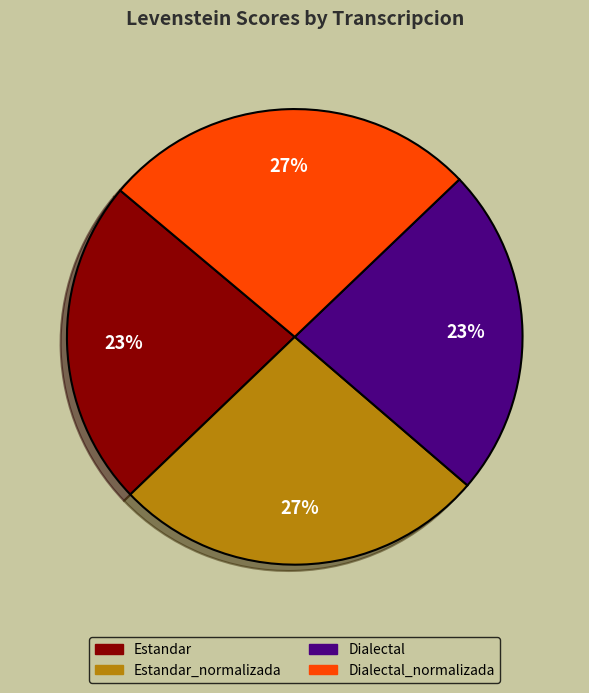

Is there any slice that represents more than half of the pie?

No